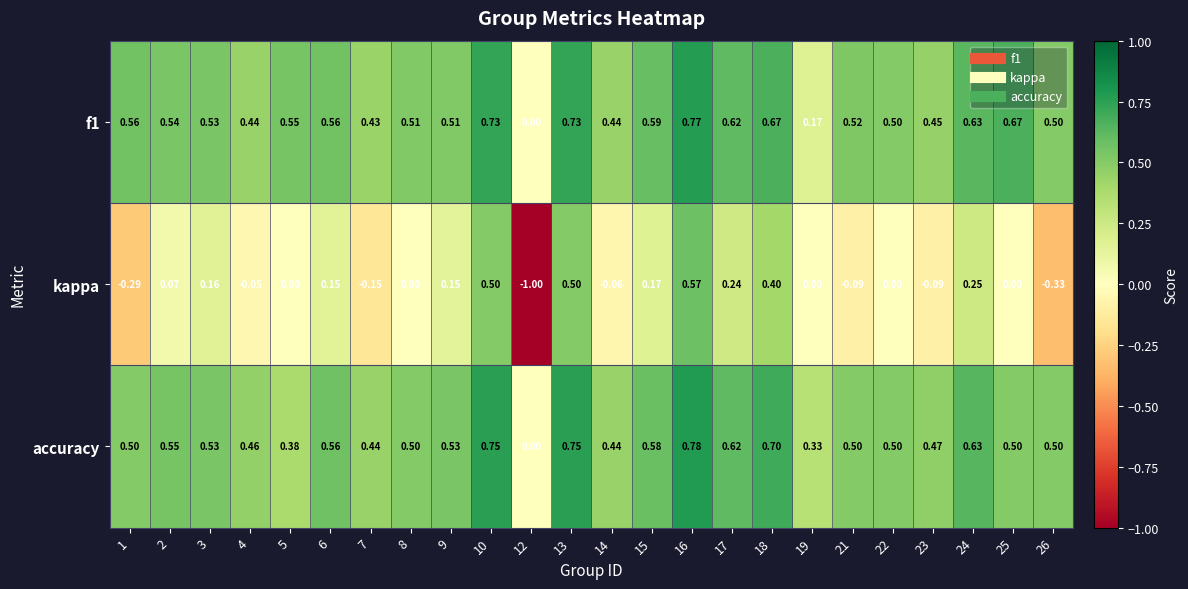

Which series changed the most between 6 and 22?

kappa